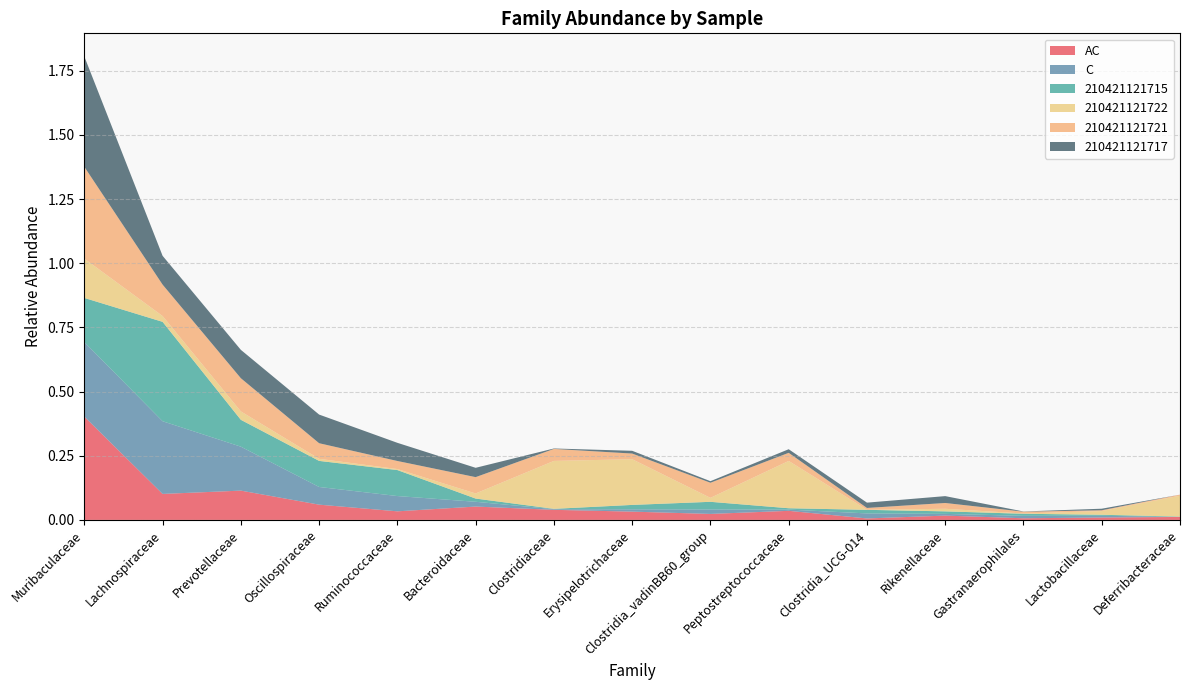

Reading left to right, what are all the values shown in this chart?

AC: Muribaculaceae=0.4	Lachnospiraceae=0.1	Prevotellaceae=0.1	Oscillospiraceae=0.1	Ruminococcaceae=0.0	Bacteroidaceae=0.1	Clostridiaceae=0.0	Erysipelotrichaceae=0.0	Clostridia_vadinBB60_group=0.0	Peptostreptococcaceae=0.0	Clostridia_UCG-014=0.0	Rikenellaceae=0.0	Gastranaerophilales=0.0	Lactobacillaceae=0.0	Deferribacteraceae=0.0
C: Muribaculaceae=0.3	Lachnospiraceae=0.3	Prevotellaceae=0.2	Oscillospiraceae=0.1	Ruminococcaceae=0.1	Bacteroidaceae=0.0	Clostridiaceae=0.0	Erysipelotrichaceae=0.0	Clostridia_vadinBB60_group=0.0	Peptostreptococcaceae=0.0	Clostridia_UCG-014=0.0	Rikenellaceae=0.0	Gastranaerophilales=0.0	Lactobacillaceae=0.0	Deferribacteraceae=0.0
210421121715: Muribaculaceae=0.2	Lachnospiraceae=0.4	Prevotellaceae=0.1	Oscillospiraceae=0.1	Ruminococcaceae=0.1	Bacteroidaceae=0.0	Clostridiaceae=0.0	Erysipelotrichaceae=0.0	Clostridia_vadinBB60_group=0.0	Peptostreptococcaceae=0.0	Clostridia_UCG-014=0.0	Rikenellaceae=0.0	Gastranaerophilales=0.0	Lactobacillaceae=0.0	Deferribacteraceae=0.0
210421121722: Muribaculaceae=0.2	Lachnospiraceae=0.0	Prevotellaceae=0.0	Oscillospiraceae=0.0	Ruminococcaceae=0.0	Bacteroidaceae=0.0	Clostridiaceae=0.2	Erysipelotrichaceae=0.2	Clostridia_vadinBB60_group=0.0	Peptostreptococcaceae=0.2	Clostridia_UCG-014=0.0	Rikenellaceae=0.0	Gastranaerophilales=0.0	Lactobacillaceae=0.0	Deferribacteraceae=0.1
210421121721: Muribaculaceae=0.4	Lachnospiraceae=0.1	Prevotellaceae=0.1	Oscillospiraceae=0.1	Ruminococcaceae=0.0	Bacteroidaceae=0.1	Clostridiaceae=0.0	Erysipelotrichaceae=0.0	Clostridia_vadinBB60_group=0.1	Peptostreptococcaceae=0.0	Clostridia_UCG-014=0.0	Rikenellaceae=0.0	Gastranaerophilales=0.0	Lactobacillaceae=0.0	Deferribacteraceae=0.0
210421121717: Muribaculaceae=0.4	Lachnospiraceae=0.1	Prevotellaceae=0.1	Oscillospiraceae=0.1	Ruminococcaceae=0.1	Bacteroidaceae=0.0	Clostridiaceae=0.0	Erysipelotrichaceae=0.0	Clostridia_vadinBB60_group=0.0	Peptostreptococcaceae=0.0	Clostridia_UCG-014=0.0	Rikenellaceae=0.0	Gastranaerophilales=0.0	Lactobacillaceae=0.0	Deferribacteraceae=0.0